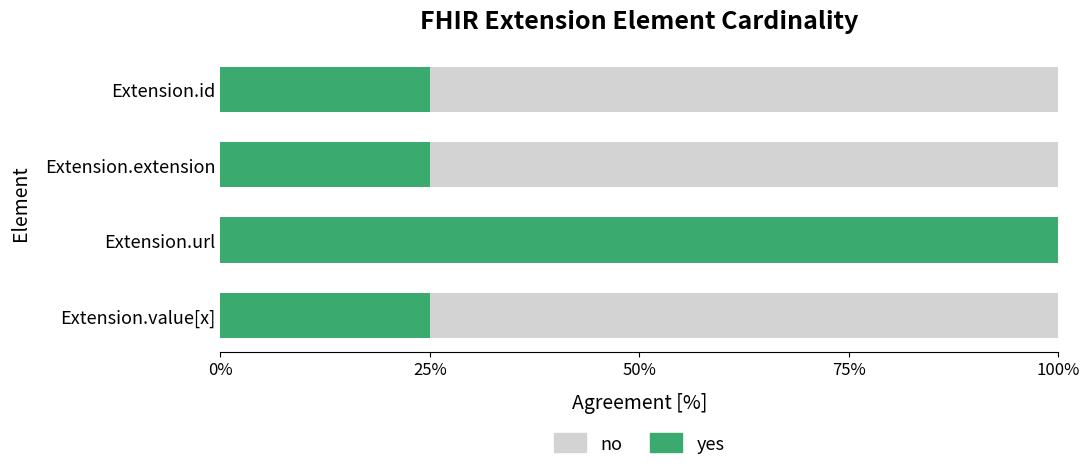

Which series has the largest range (max minus min)?

yes